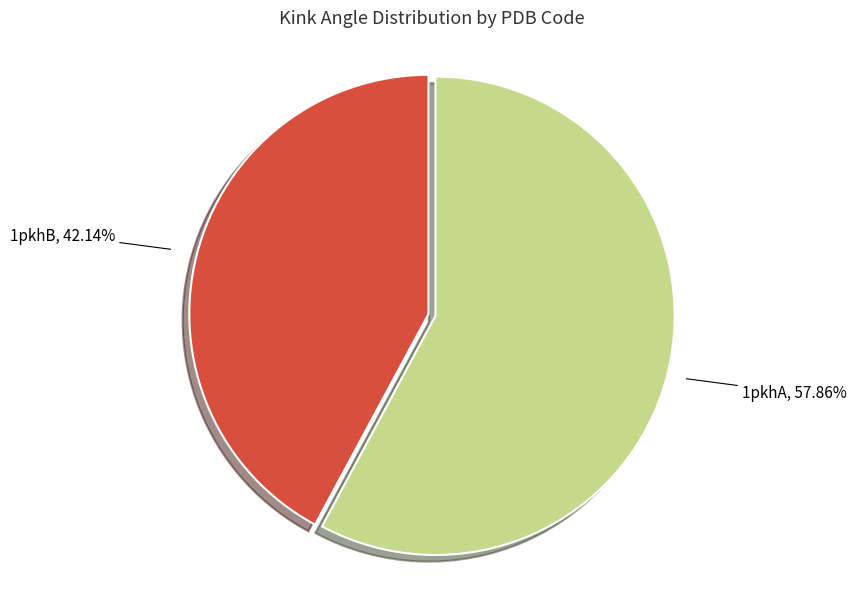

Rank the categories by value from highest to lowest.

1pkhA, 1pkhB